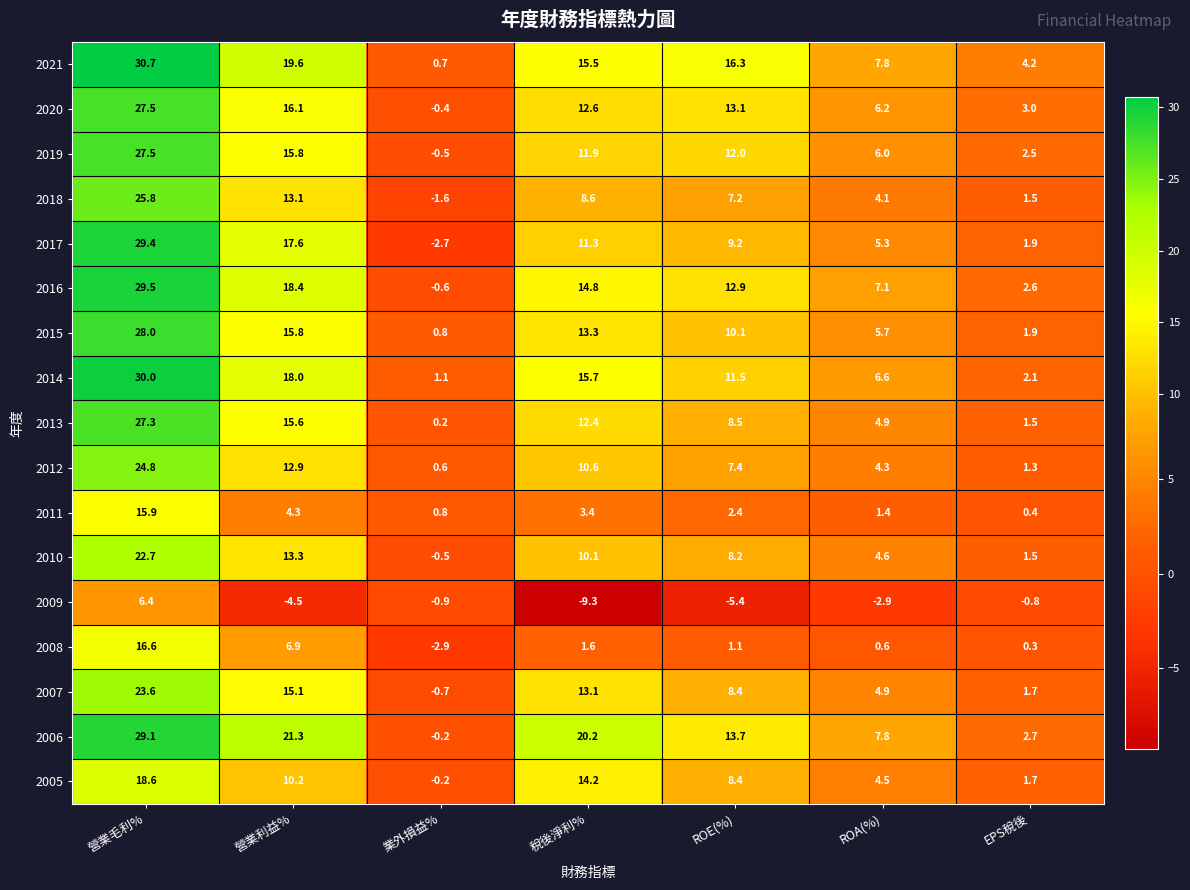

True or false: 2014 has a value of 1.1 at 業外損益%.

True